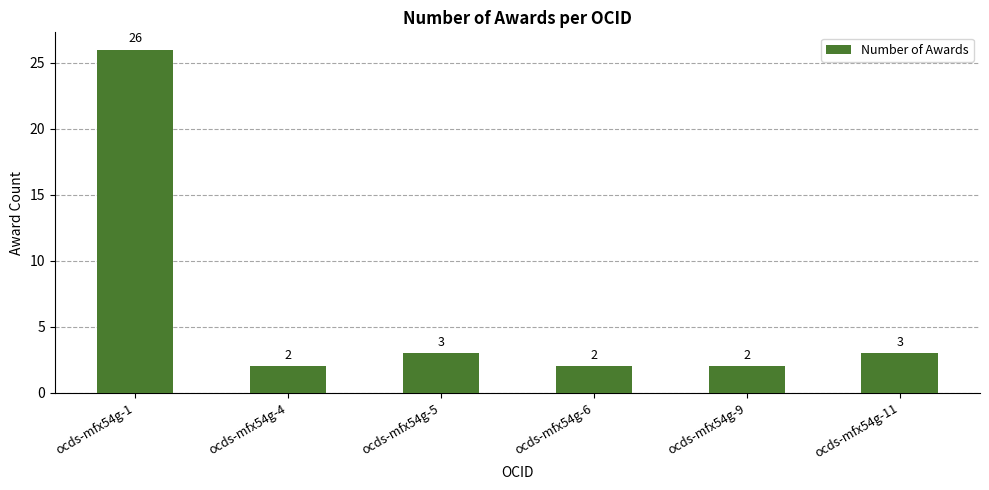

What is the sum of the values at ocds-mfx54g-11 and ocds-mfx54g-1?

29